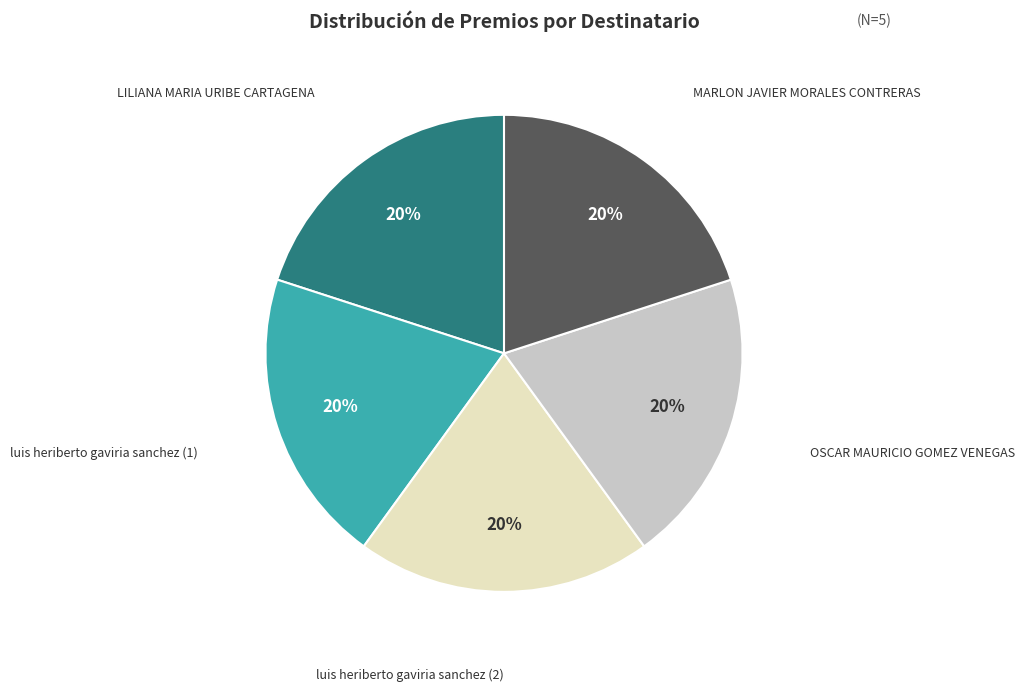

To the nearest percent, what is the average slice percentage?

20%